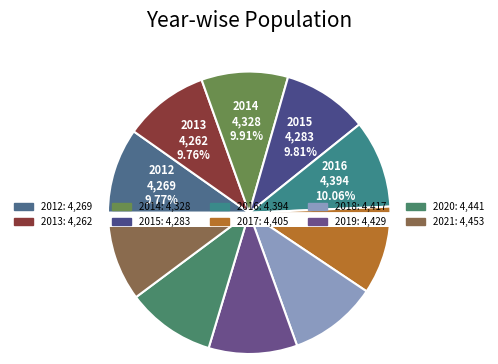

To the nearest percent, what is the average slice percentage?

10%